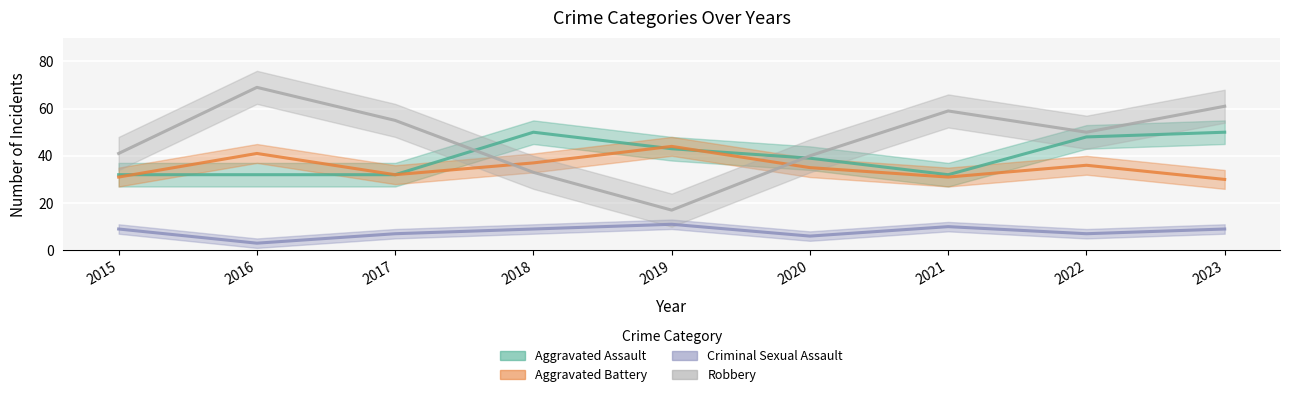

The Aggravated Battery series shows 52 at 2021. True or false?

False